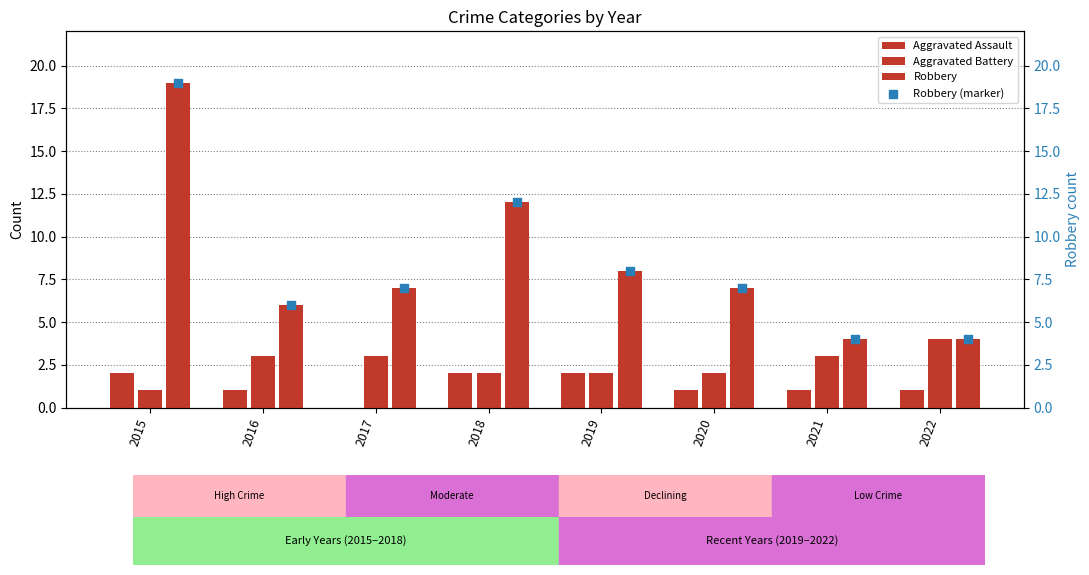

Which series contains the lowest Y value?

Aggravated Assault